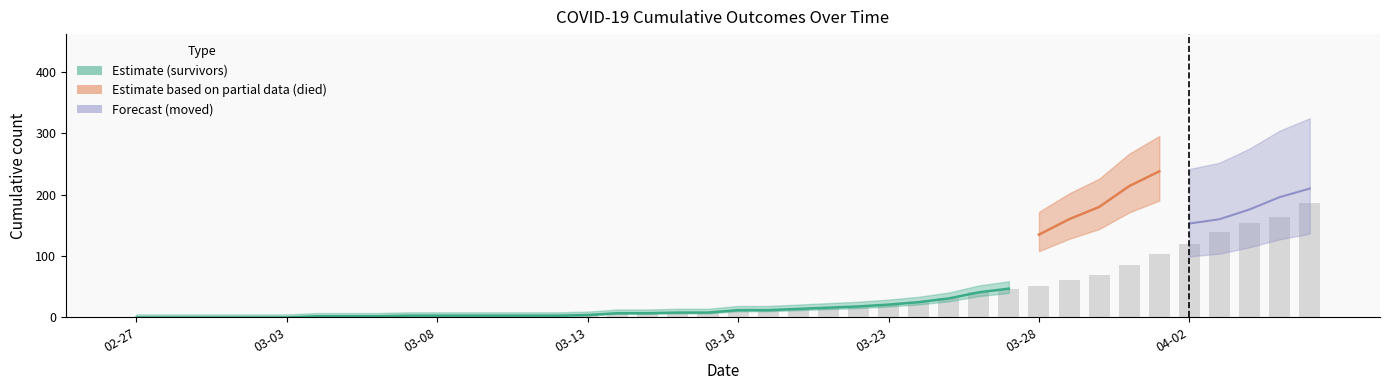

The survivors series shows 1 at 2020-03-11. True or false?

False